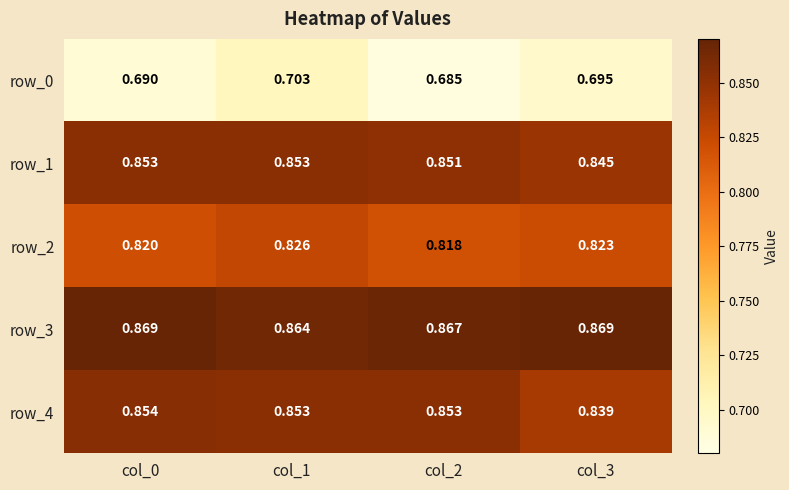

How many row_0 values are between 0 and 1?

4